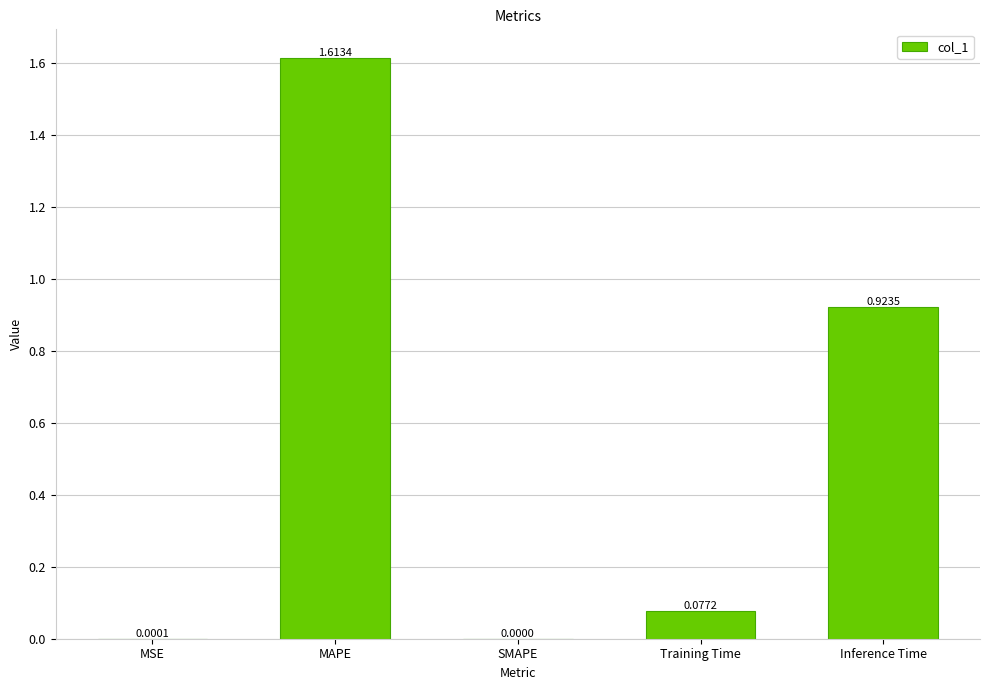

At which label is the value closest to 0?

SMAPE